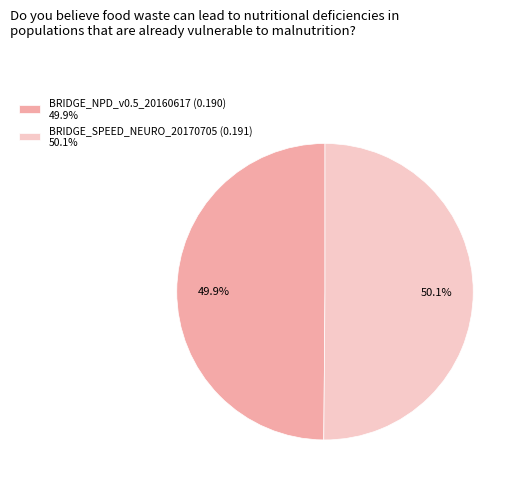

How many slices are in this pie chart?

2